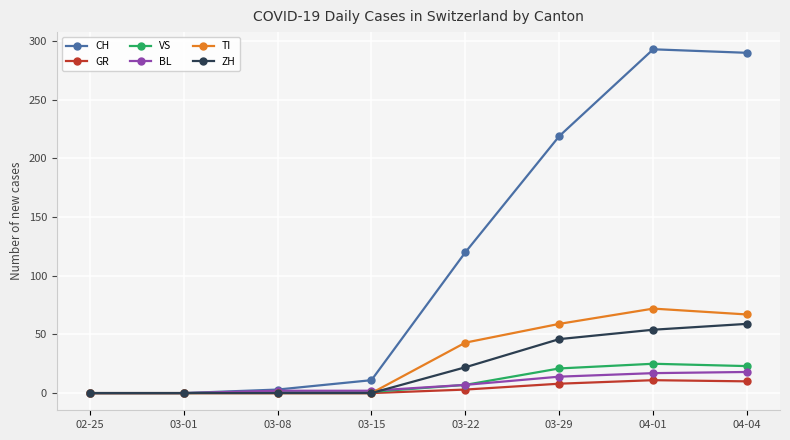

True or false: VS has a value of 1 at 03-15.

True